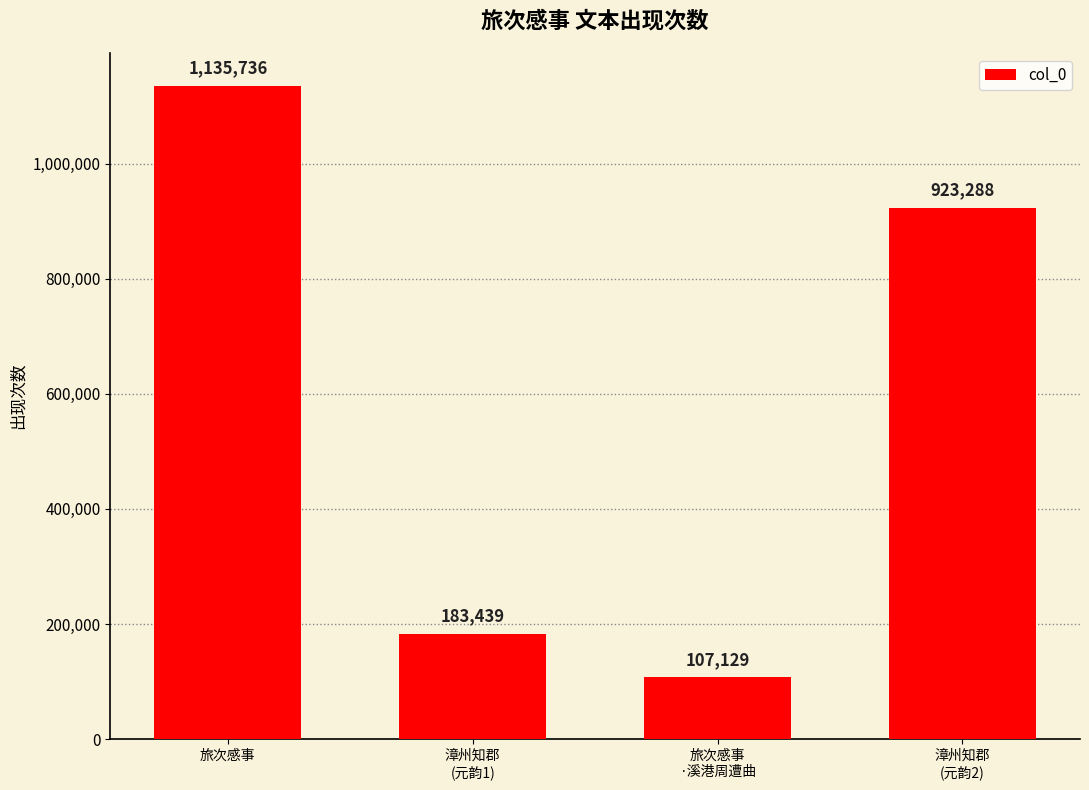

Reading left to right, what are all the values shown in this chart?

旅次感事=1135736	漳州知郡
(元韵1)=183439	旅次感事
·溪港周遭曲=107129	漳州知郡
(元韵2)=923288